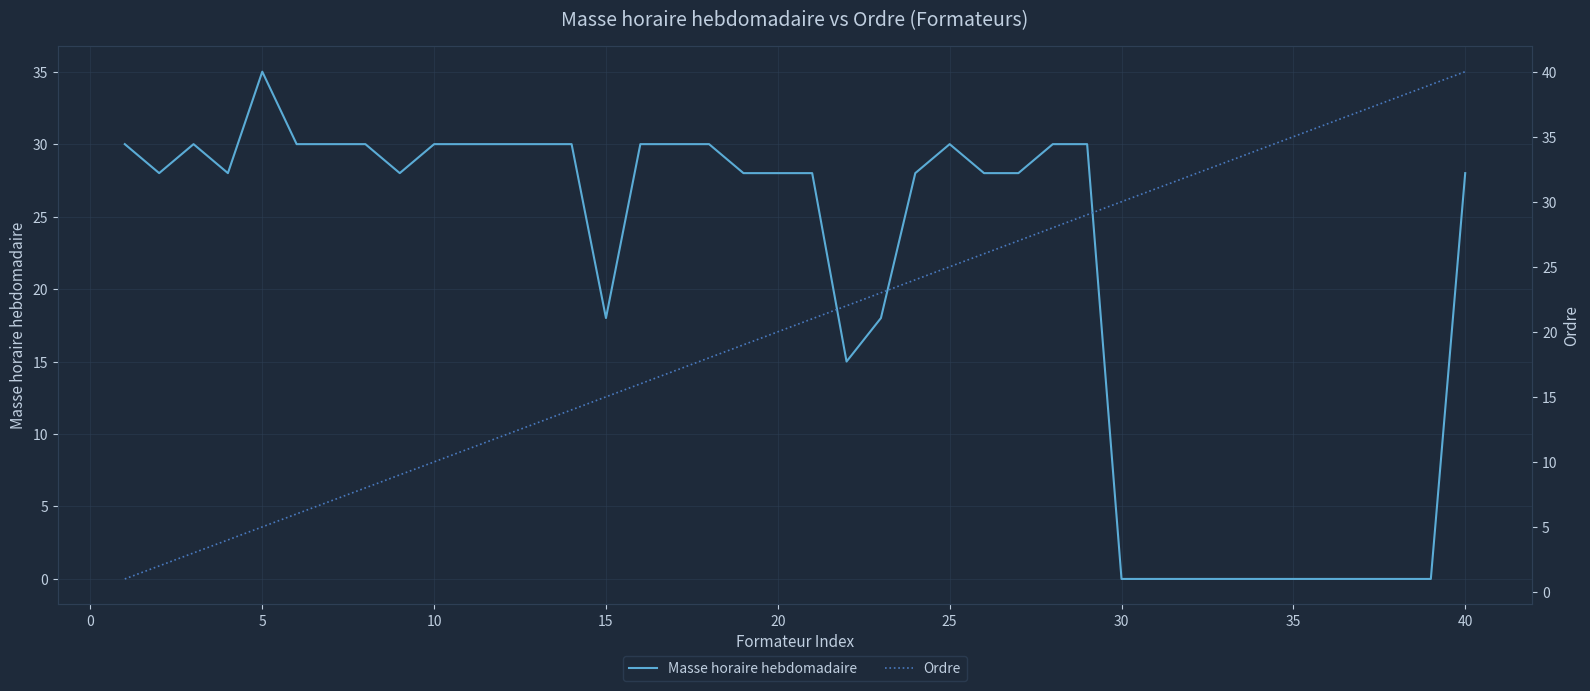

How many lines are shown in the chart?

2